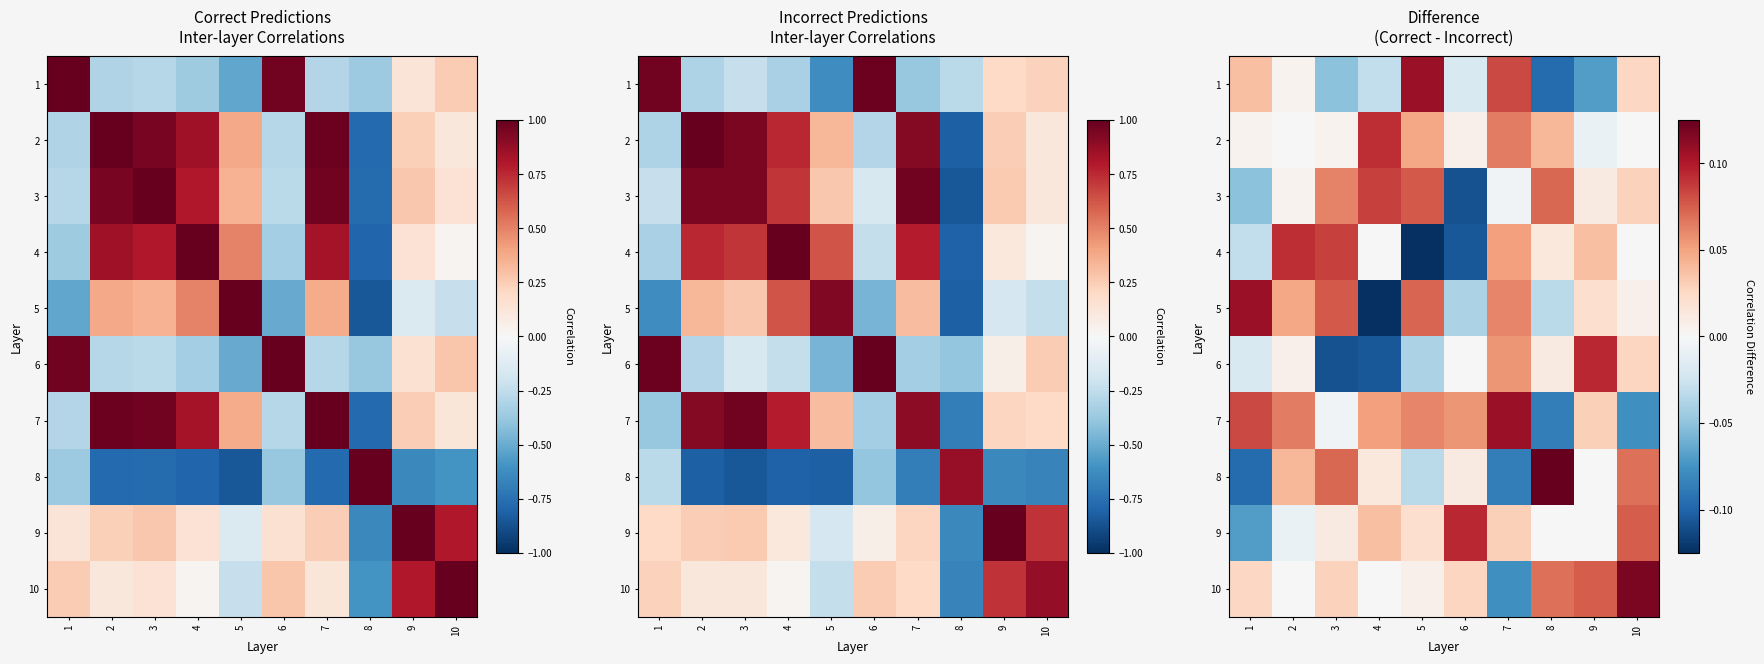

At 4, list the series in order from smallest to largest.

5, 6, 1, 10, 4, 8, 9, 7, 3, 2